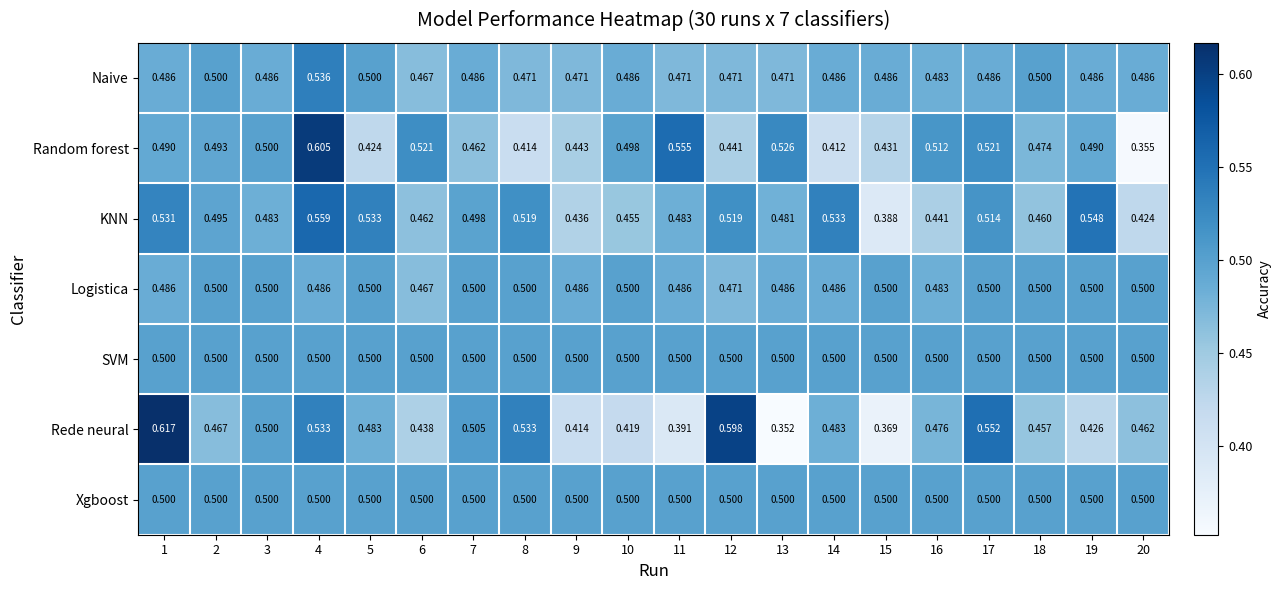

Which series has the widest spread of values?

Rede neural